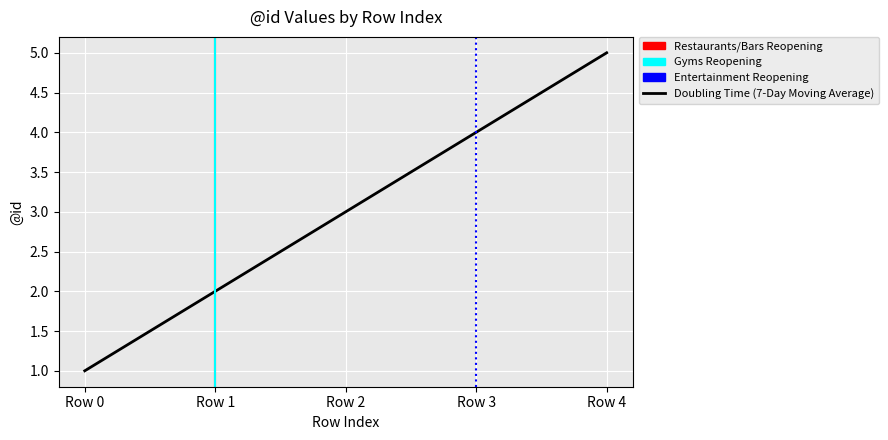

Approximately how many times larger is the value at Row 2 compared to Row 3?

0.8